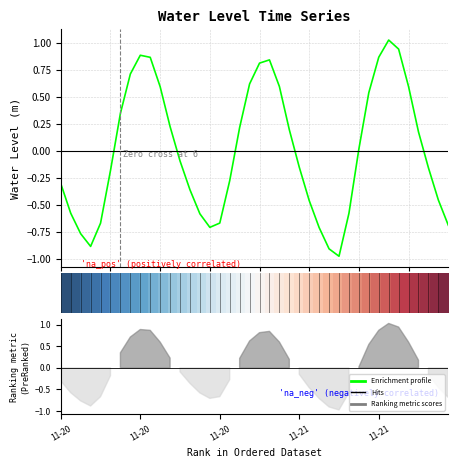

Where does the Water Level (m) series first go above 0?

6